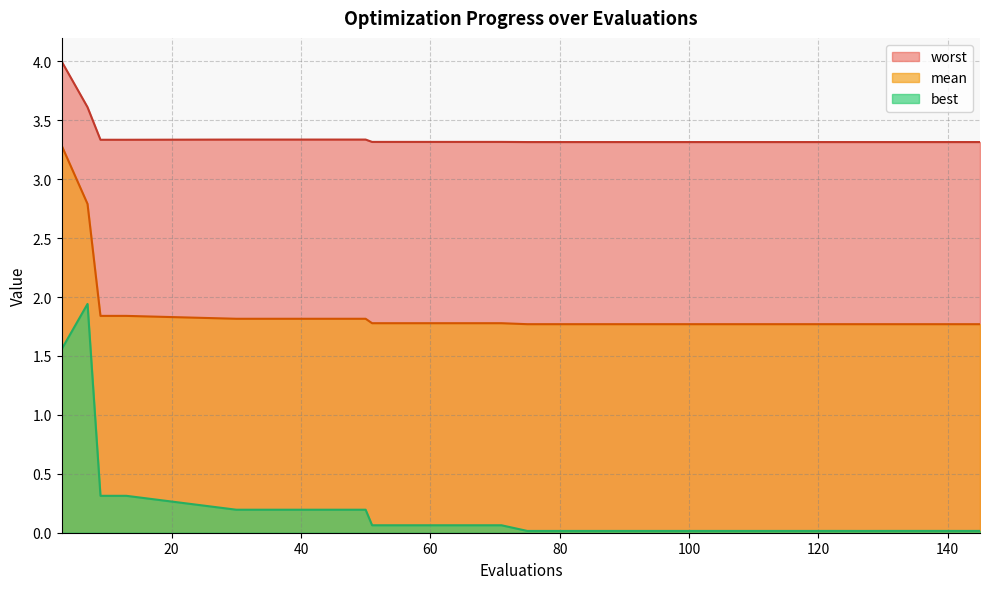

Which category has the lowest value in the best series?

127